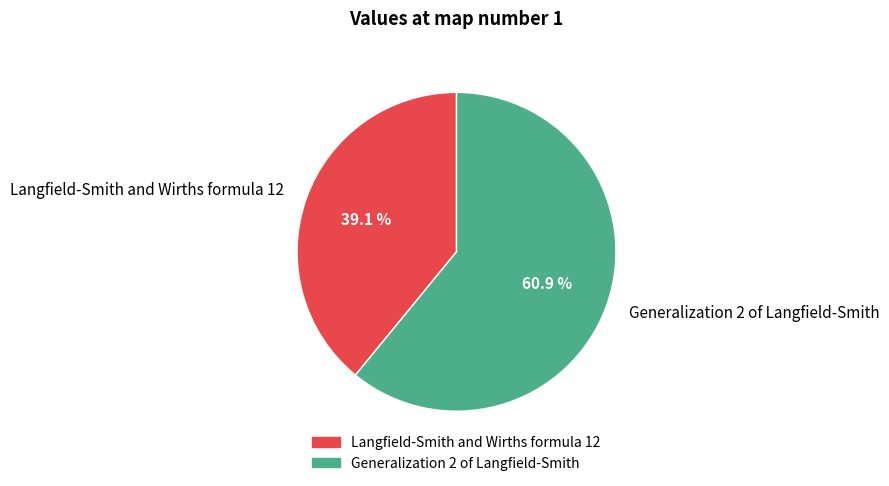

To the nearest percent, what portion does Generalization 2 of Langfield-Smith represent?

61%